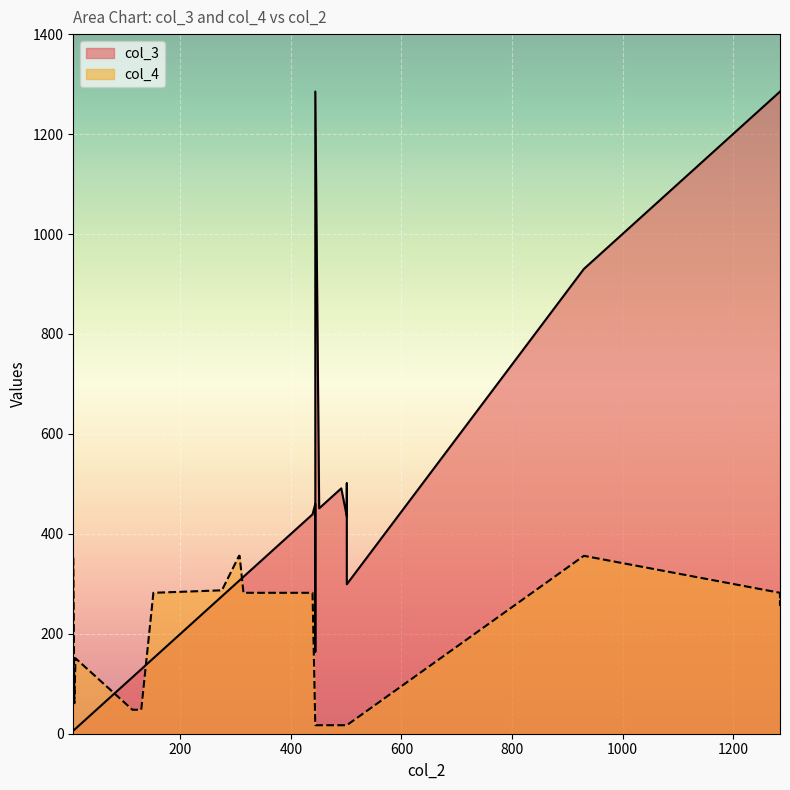

What is the value of the col_4 point at the 9th from the left?

282